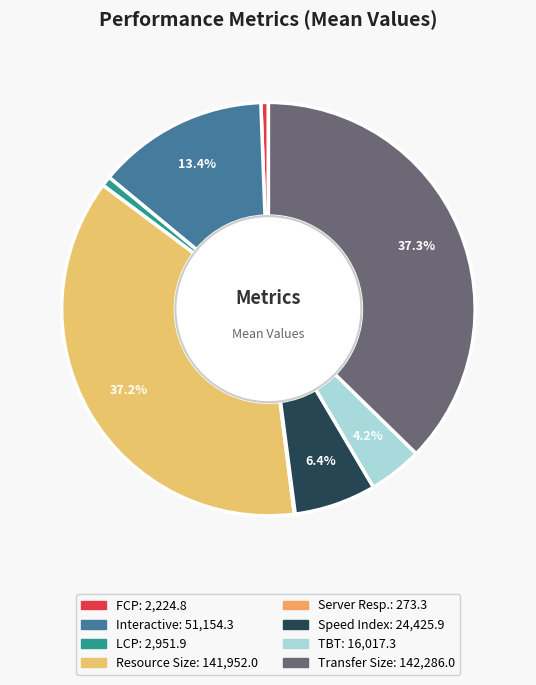

Is there any slice that represents more than half of the pie?

No